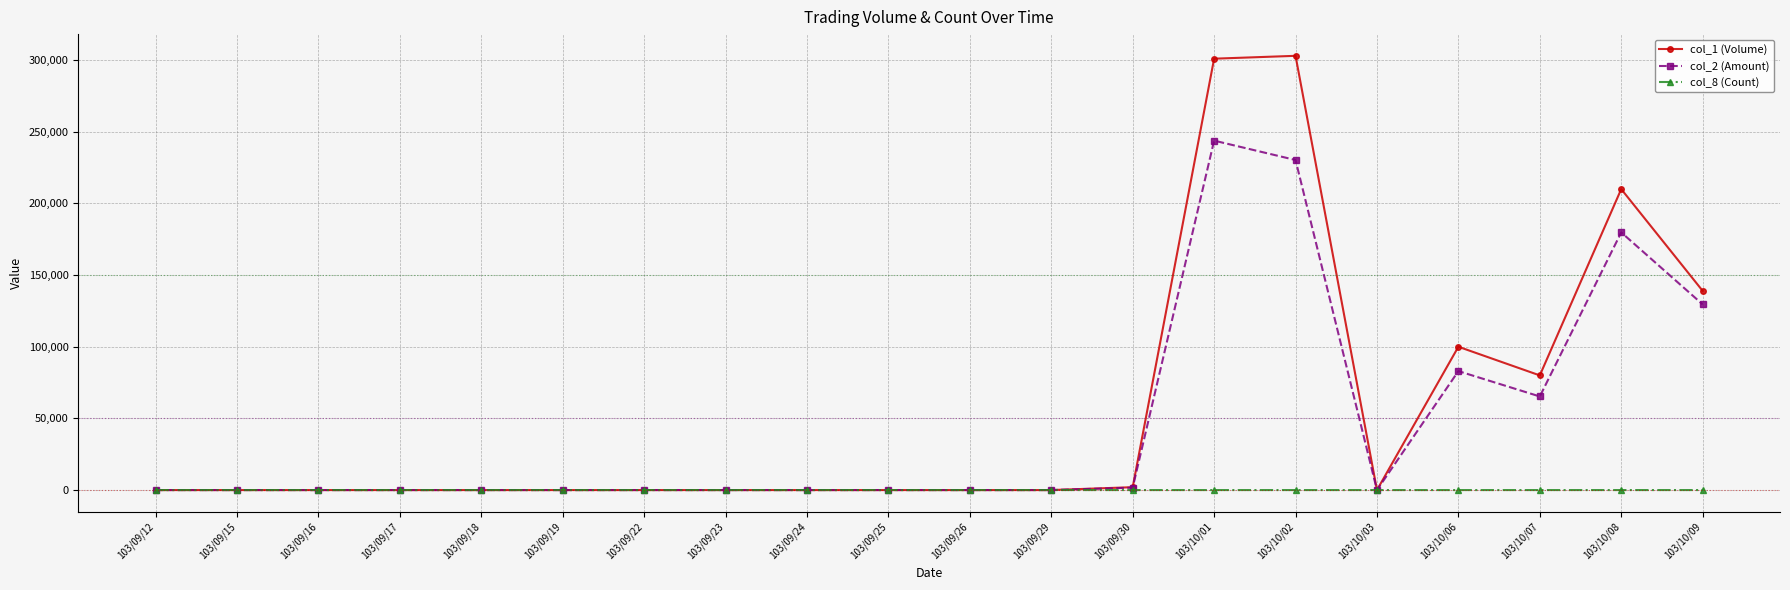

Is the value of col_1 (Volume) at 103/10/08 greater than the value of col_8 (Count) at 103/10/01?

Yes